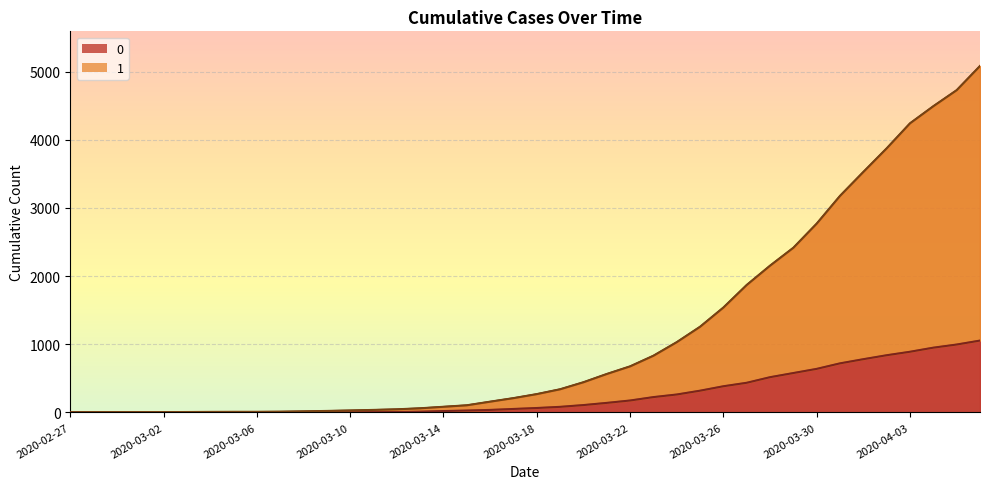

Reading right to left, what are all the values shown in this chart?

0: 2020-04-06=1054	2020-04-05=996	2020-04-04=950	2020-04-03=890	2020-04-02=839	2020-04-01=781	2020-03-31=720	2020-03-30=639	2020-03-29=578	2020-03-28=517	2020-03-27=435	2020-03-26=384	2020-03-25=319	2020-03-24=263	2020-03-23=225	2020-03-22=175	2020-03-21=140	2020-03-20=108	2020-03-19=82	2020-03-18=65	2020-03-17=51	2020-03-16=37	2020-03-15=28	2020-03-14=20	2020-03-13=11	2020-03-12=6	2020-03-11=4	2020-03-10=2	2020-03-09=2	2020-03-08=2	2020-03-07=1	2020-03-06=0	2020-03-05=0	2020-03-04=0	2020-03-03=0	2020-03-02=0	2020-03-01=0	2020-02-29=0	2020-02-28=0	2020-02-27=0
1: 2020-04-06=5082	2020-04-05=4727	2020-04-04=4492	2020-04-03=4241	2020-04-02=3874	2020-04-01=3528	2020-03-31=3177	2020-03-30=2770	2020-03-29=2416	2020-03-28=2153	2020-03-27=1870	2020-03-26=1539	2020-03-25=1257	2020-03-24=1031	2020-03-23=832	2020-03-22=676	2020-03-21=564	2020-03-20=443	2020-03-19=340	2020-03-18=269	2020-03-17=210	2020-03-16=158	2020-03-15=105	2020-03-14=83	2020-03-13=61	2020-03-12=46	2020-03-11=37	2020-03-10=29	2020-03-09=22	2020-03-08=16	2020-03-07=11	2020-03-06=9	2020-03-05=9	2020-03-04=8	2020-03-03=6	2020-03-02=5	2020-03-01=4	2020-02-29=4	2020-02-28=4	2020-02-27=3